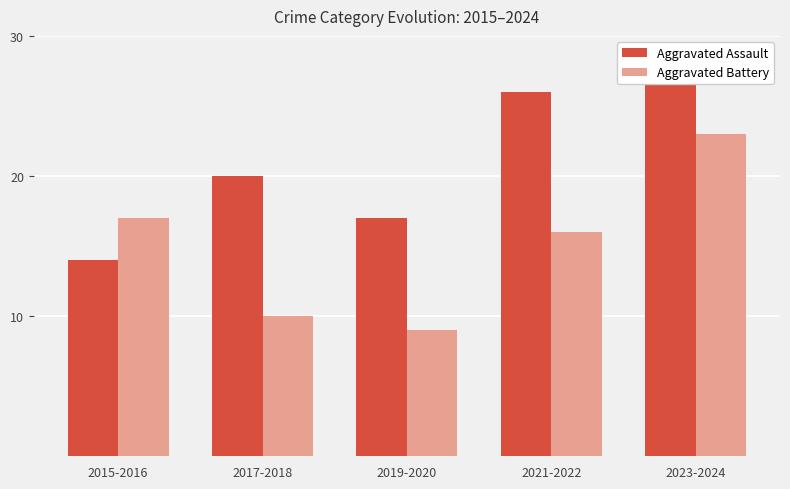

Between 2019-2020 and 2023-2024, which series saw the biggest shift?

Aggravated Battery